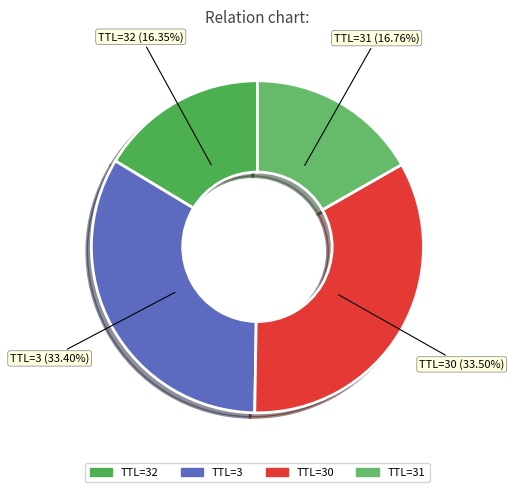

Which category has the smallest portion of the pie?

32